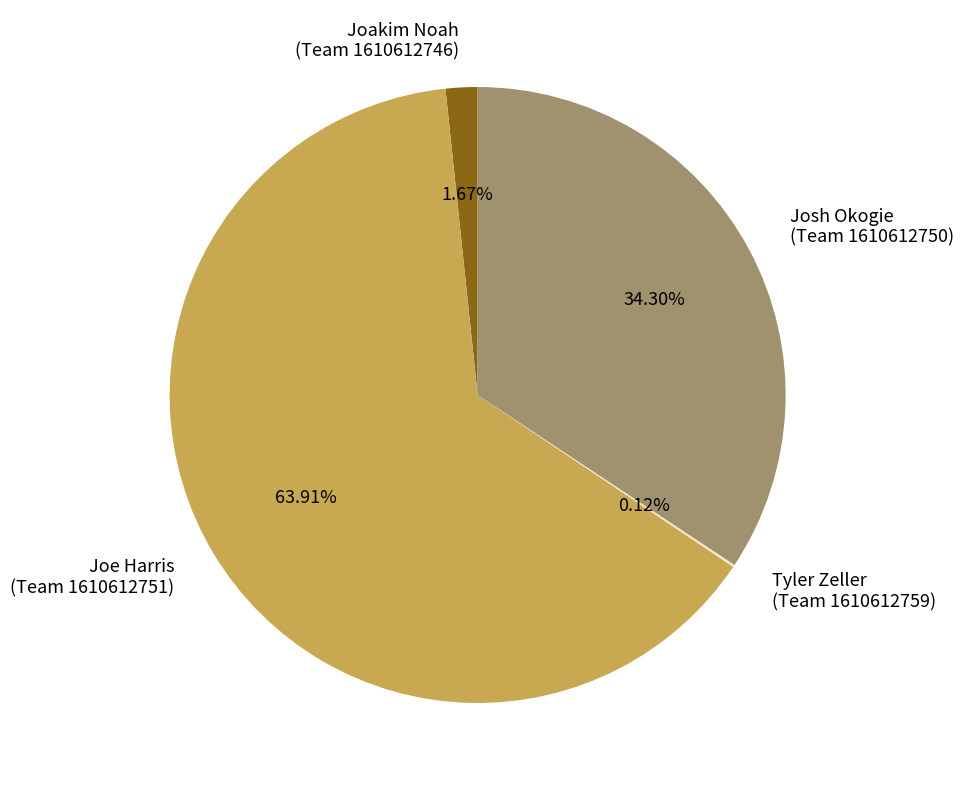

Which category accounts for the majority?

Joe Harris (Team 1610612751)